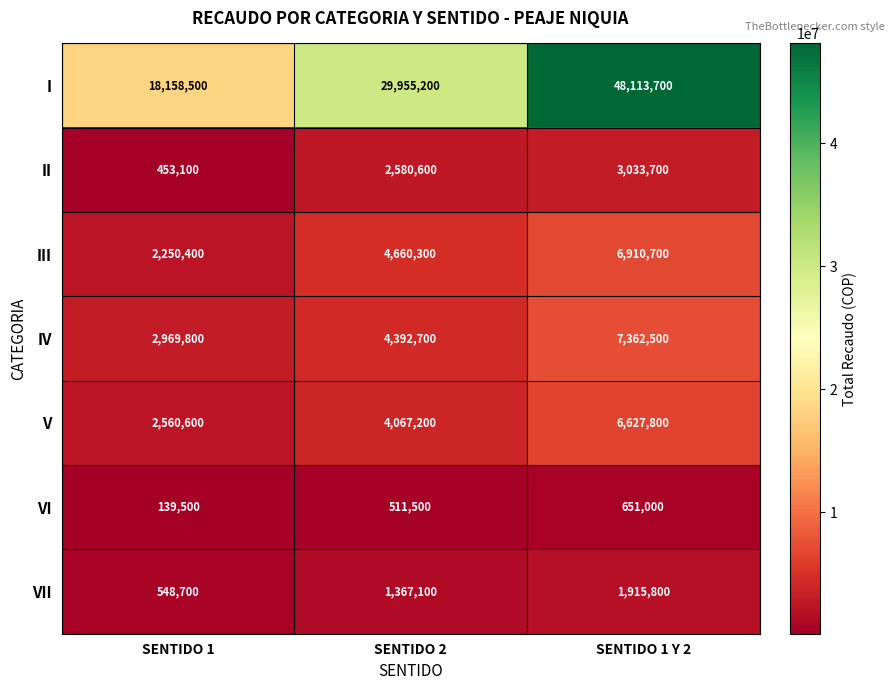

How many I values are between 18158500 and 48113700?

3